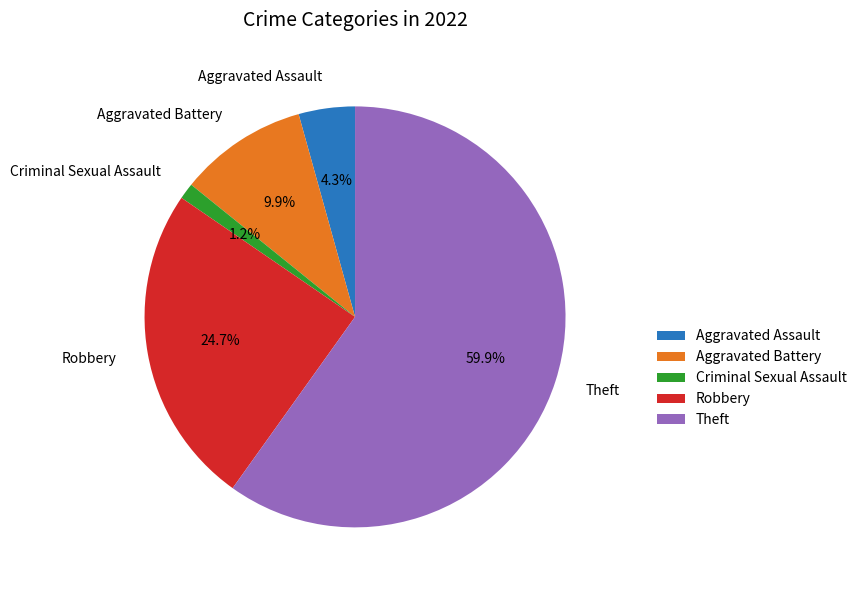

What is the smallest slice in the pie chart?

Criminal Sexual Assault